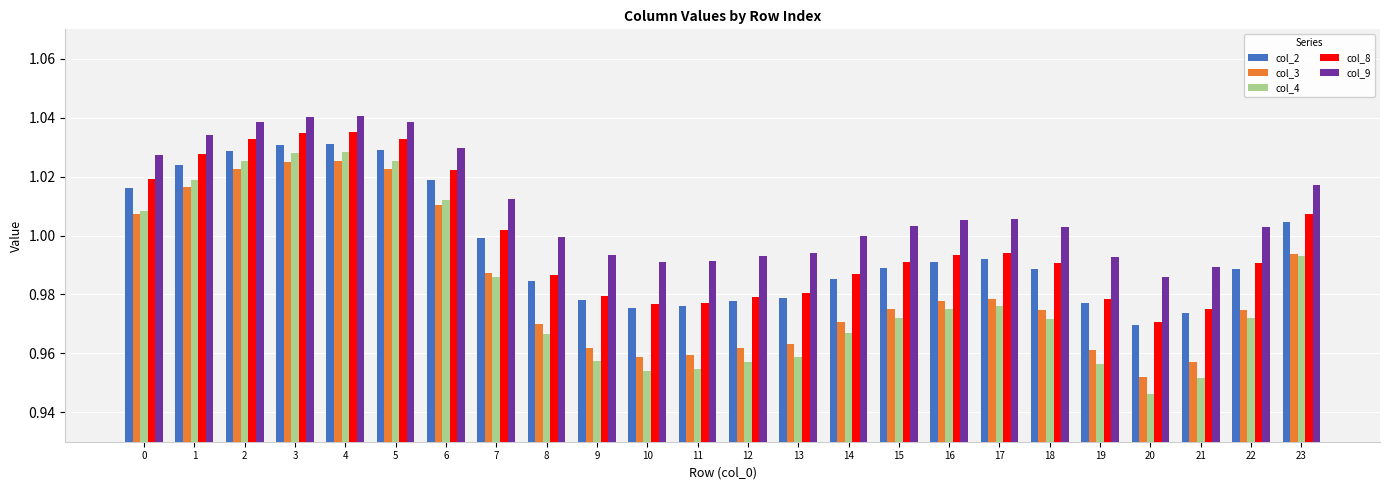

Which series has the widest spread of values?

col_4